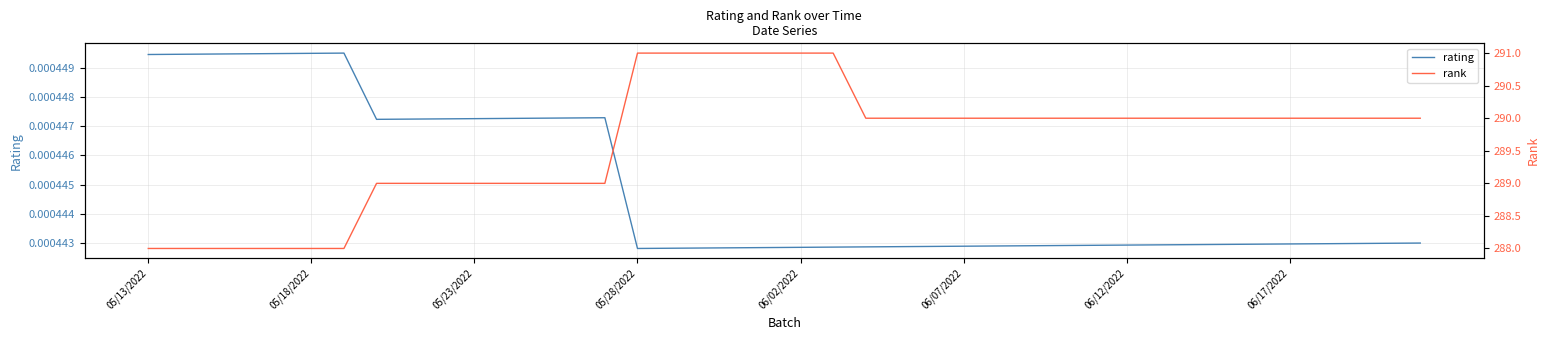

Is it true that rating equals 0.0 at 34?

True